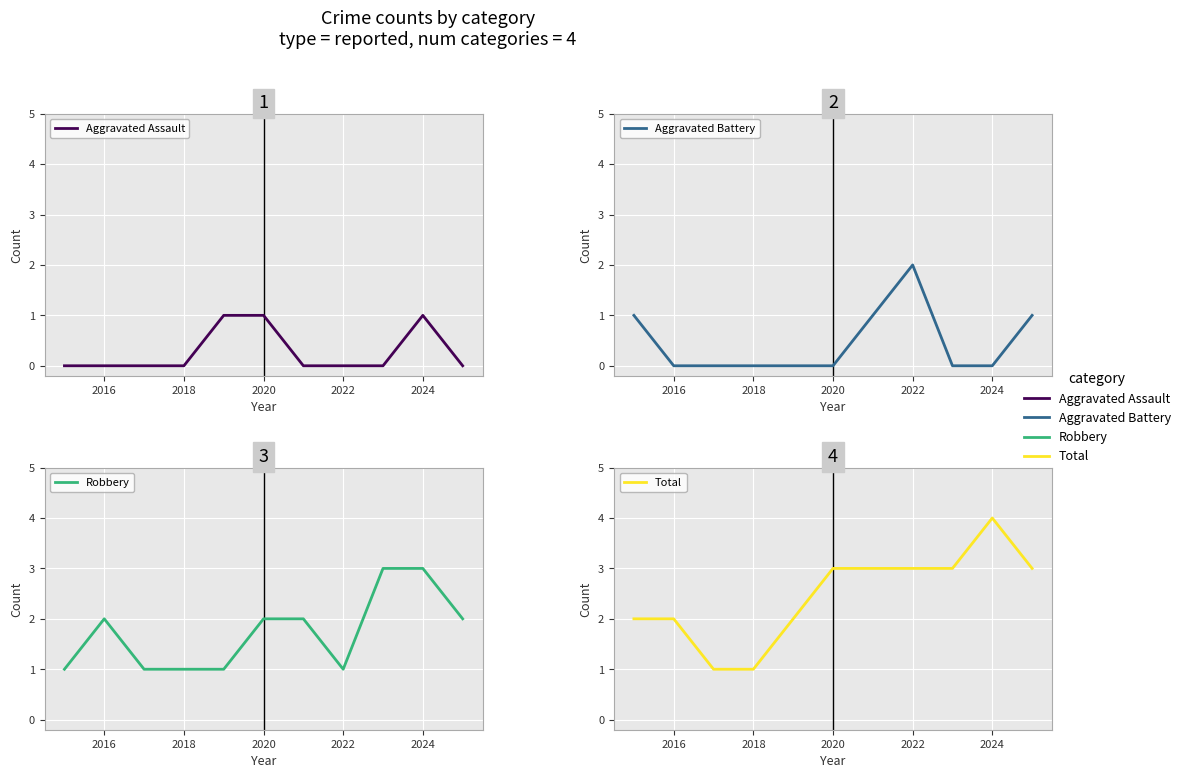

What is the difference between the second highest and minimum values in the Aggravated Assault series?

1